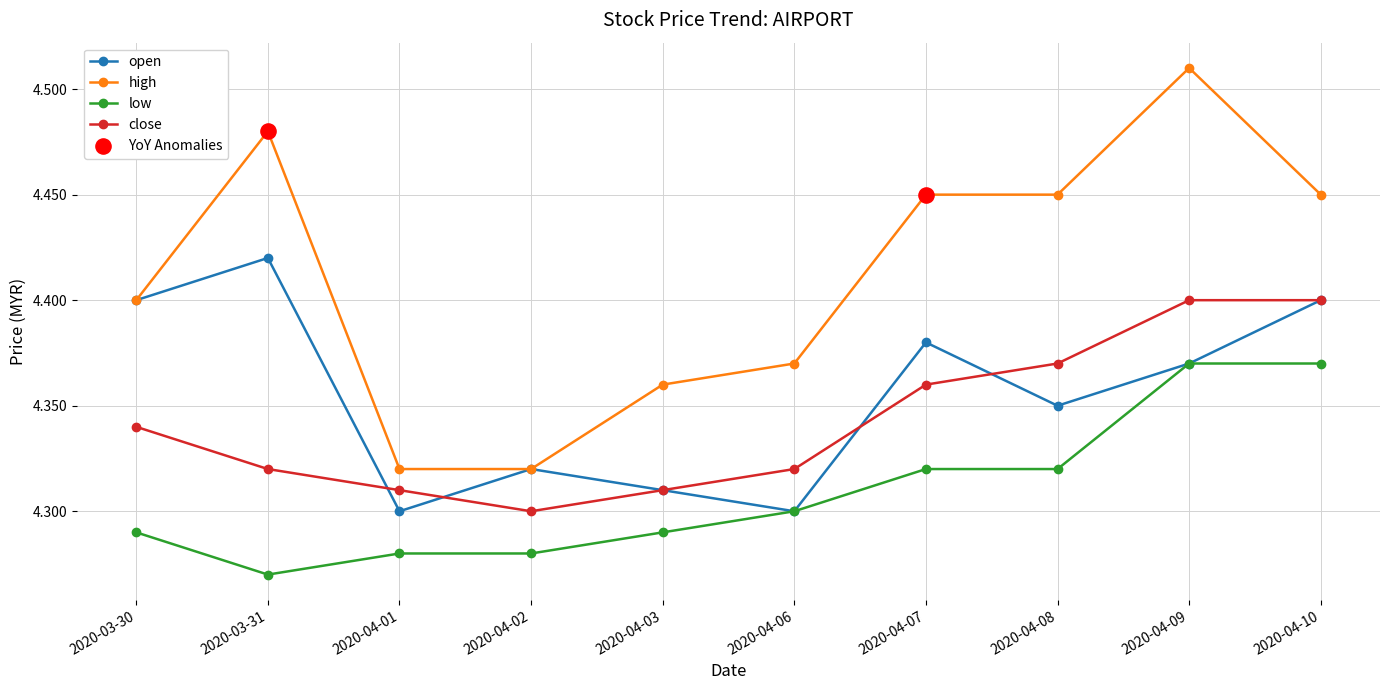

Which series has the widest spread of values?

high